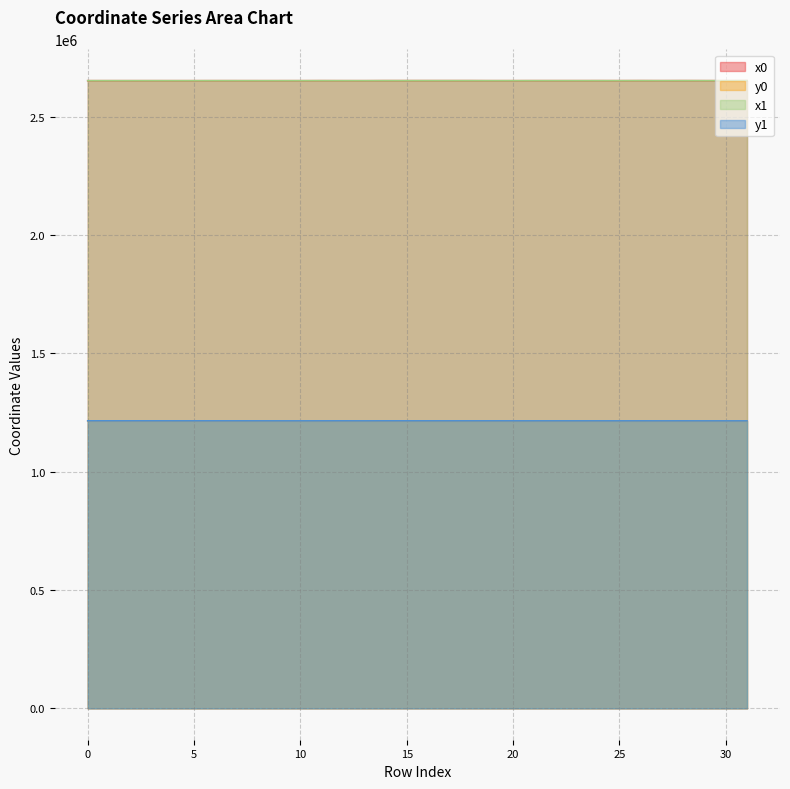

What is the smallest value displayed?

1214742.3